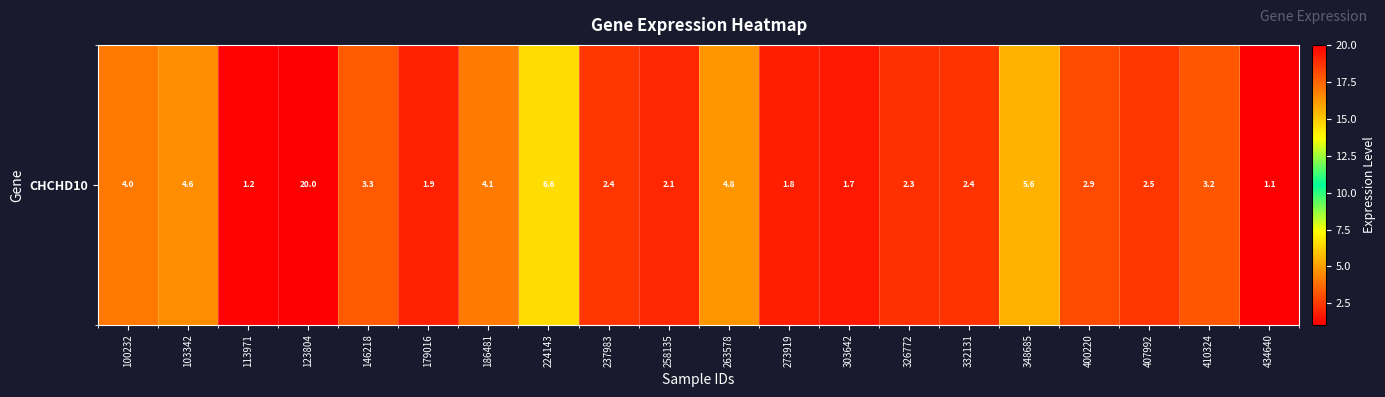

How many data points are less than 2?

5